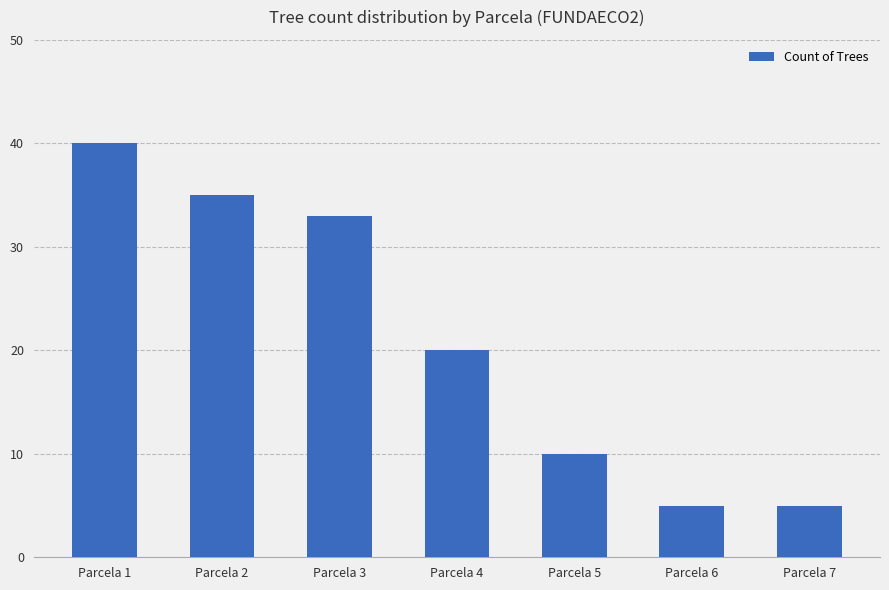

How many bars are there in total?

7